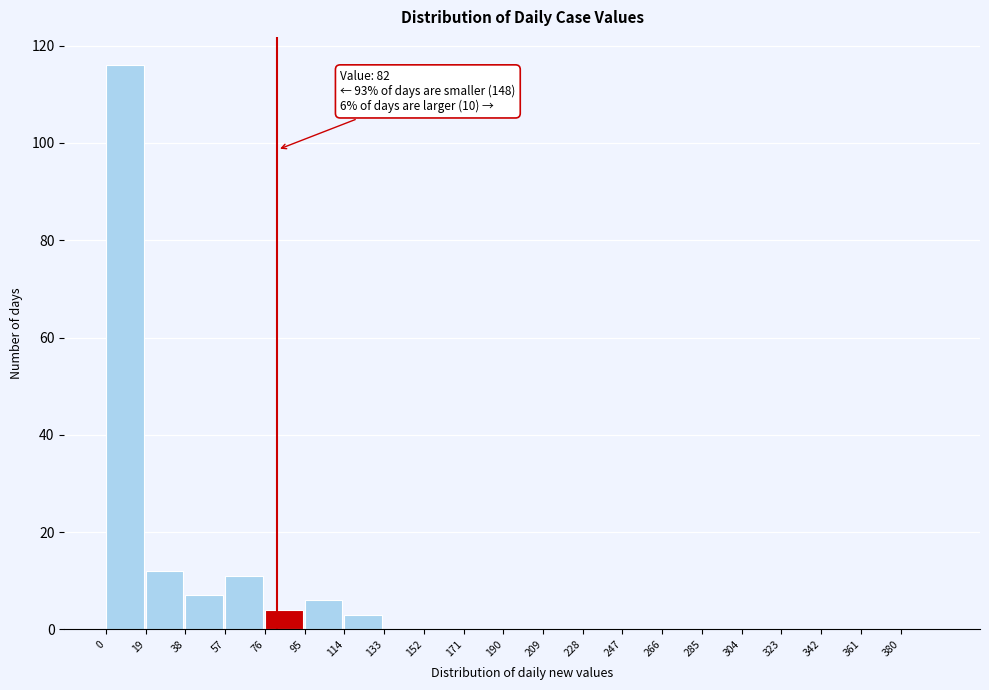

Which range on the x-axis has the tallest bar?

0 to 19